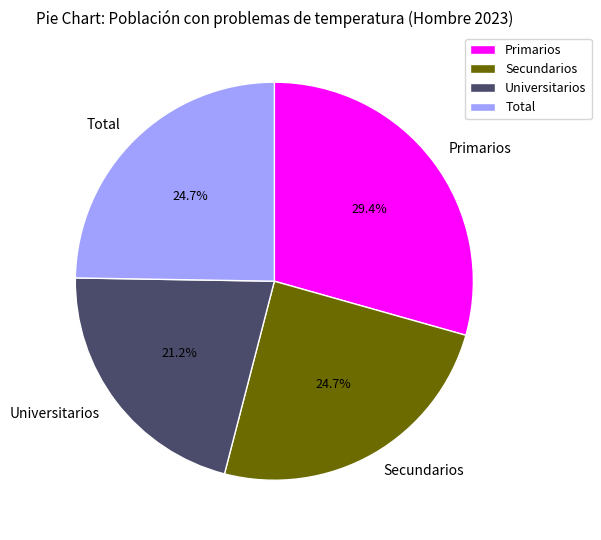

To the nearest percent, what percentage of the pie is Total?

25%